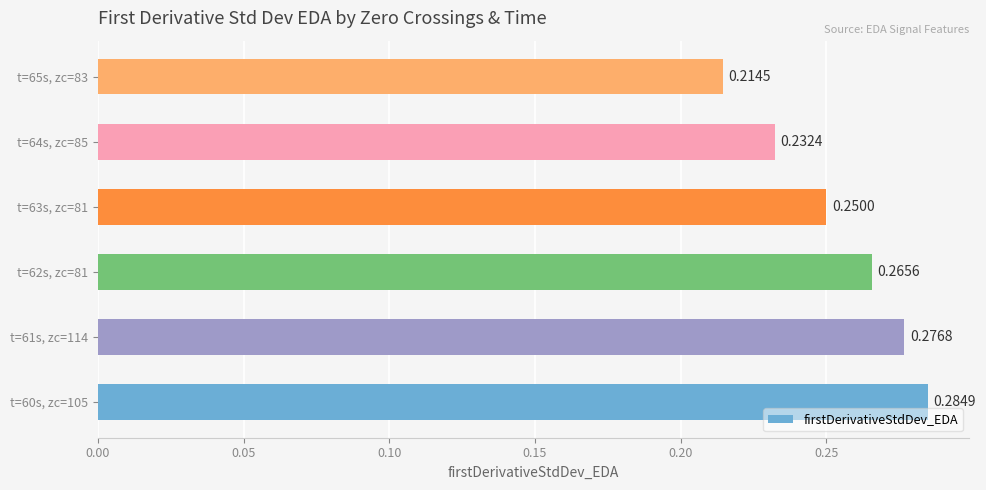

What is the sum of the values at t=62s, zc=81 and t=63s, zc=81?

0.5